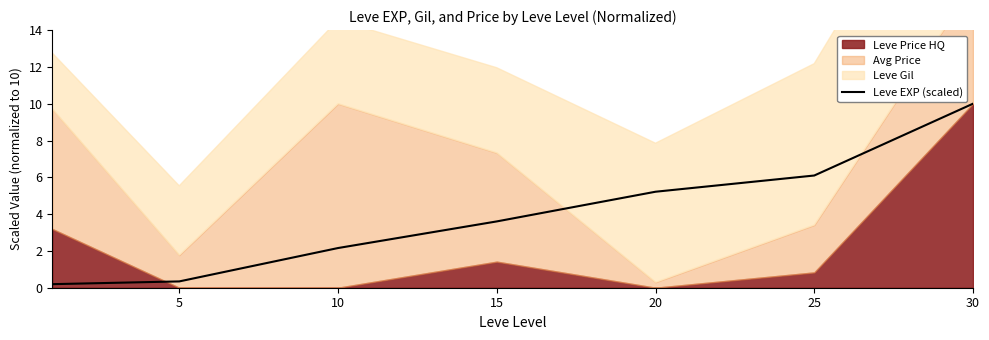

True or false: the data shows 2.9 at 25.

False